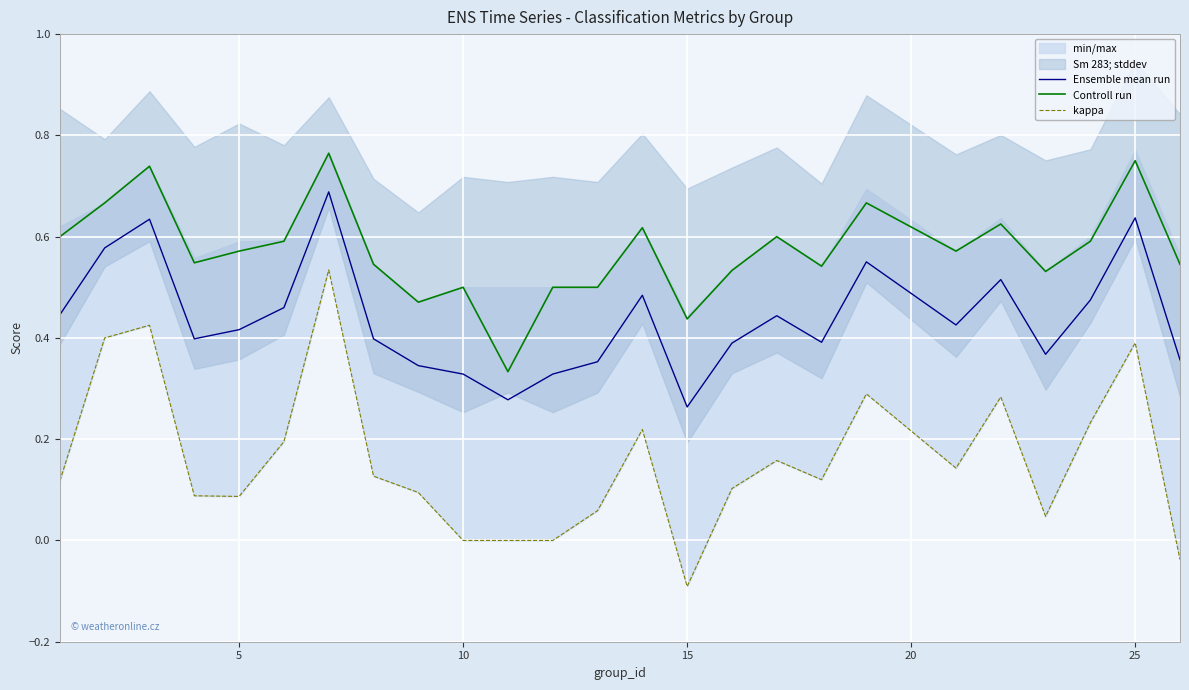

True or false: Controll run and Ensemble mean run cross at least once.

False